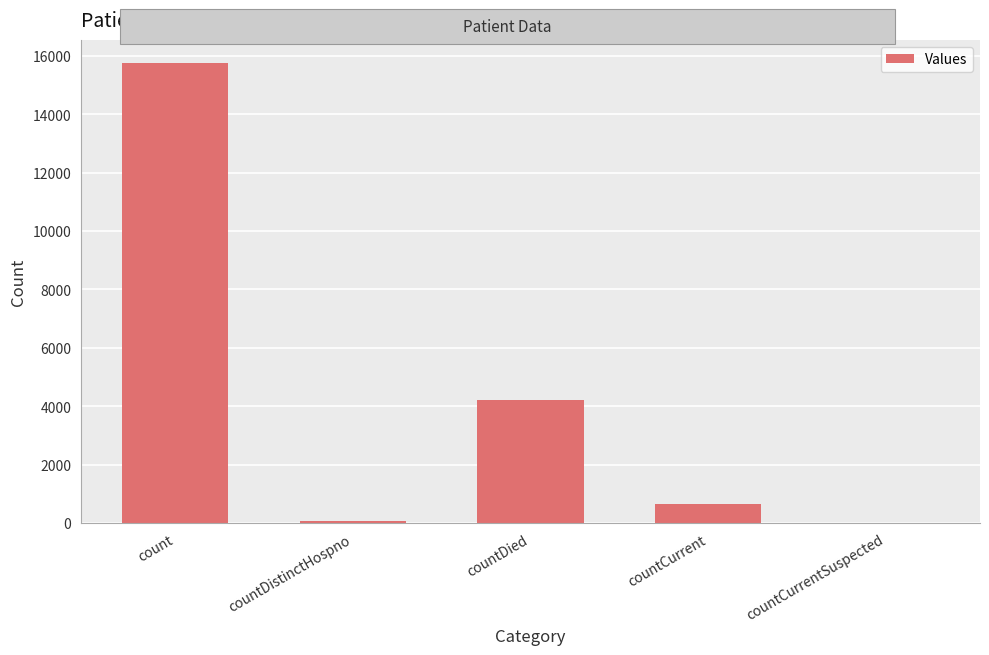

How many positive values are there?

4